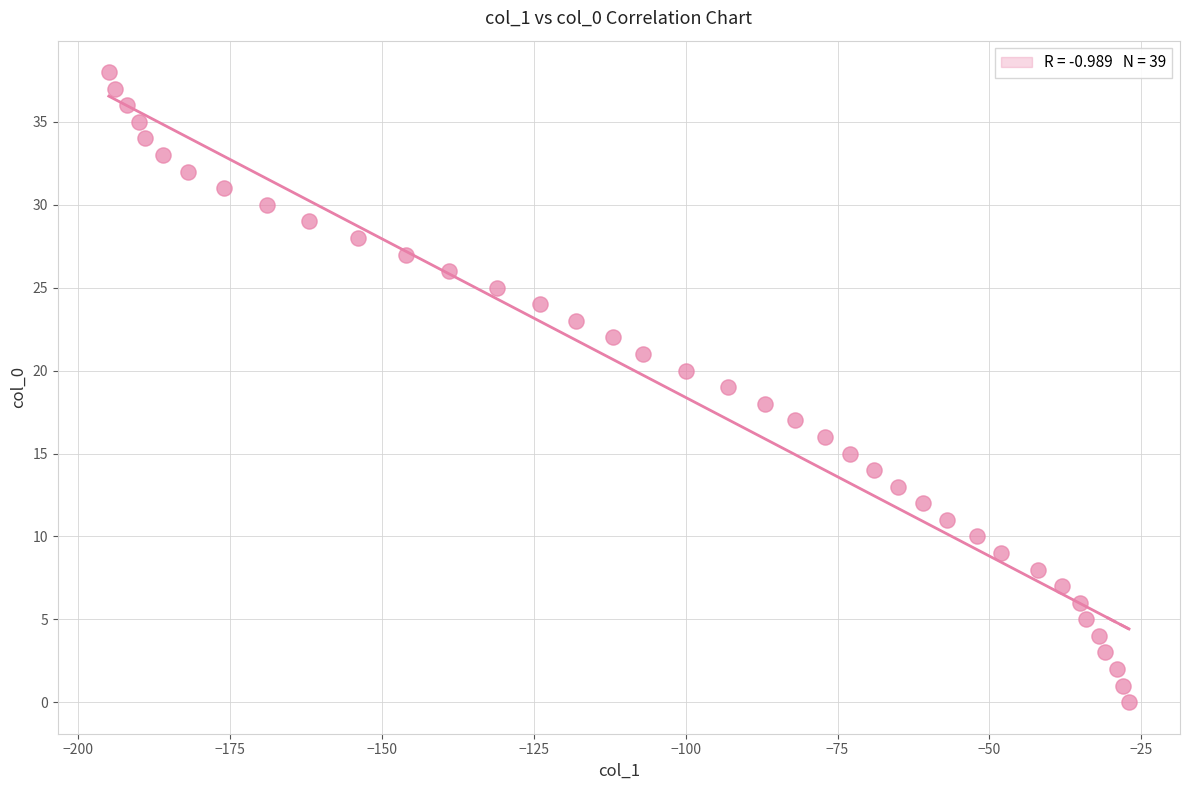

What is the range of Y values (max minus min)?

38